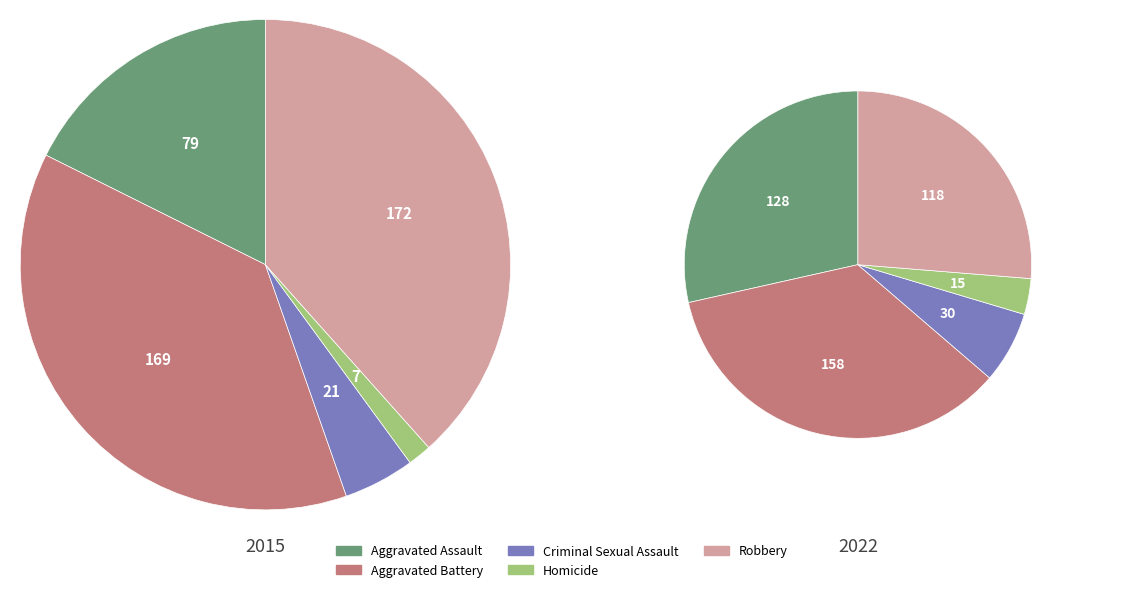

Rank the series by their maximum value, from highest to lowest.

2015, 2022